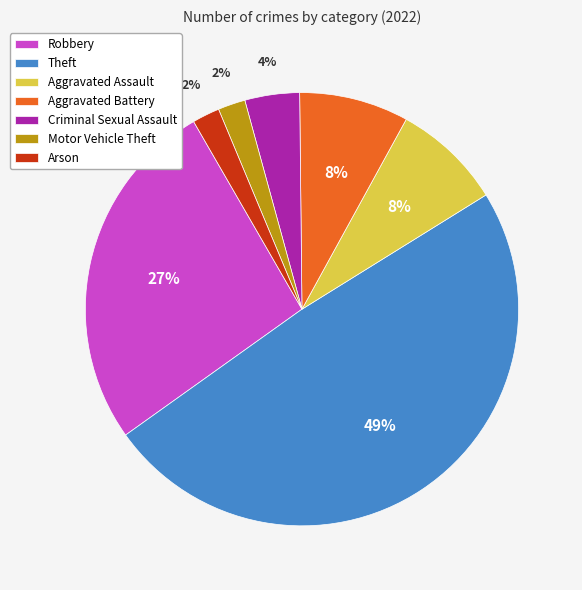

Approximately how many times larger is the value at Aggravated Assault compared to Robbery?

0.3